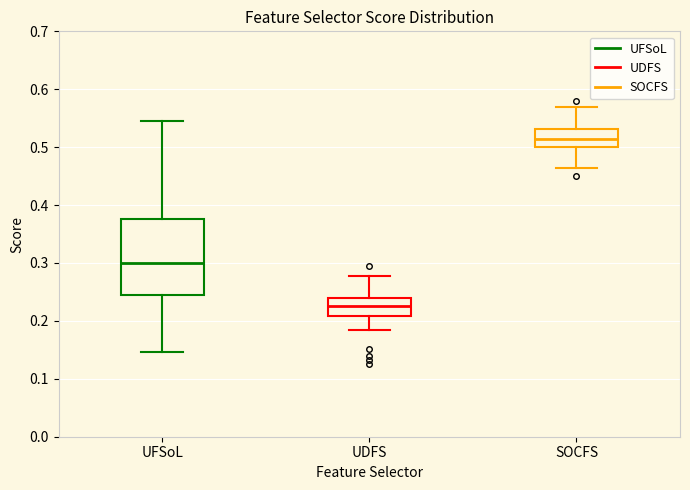

Reading left to right, read every box against the y-axis: the position of its median line, the range the box covers, and the ends of its whiskers. The values are not printed on the chart, so give them approximately, as read against the axis.

UFSoL: median 0.30, box 0.24 to 0.38, whiskers 0.15 to 0.54
UDFS: median 0.23, box 0.21 to 0.24, whiskers 0.18 to 0.28
SOCFS: median 0.51, box 0.50 to 0.53, whiskers 0.46 to 0.57